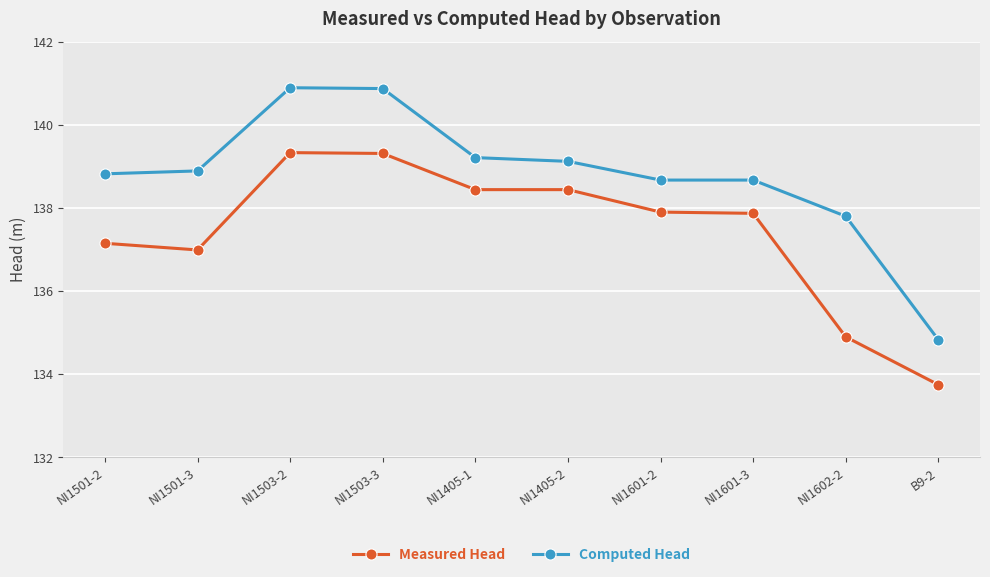

What is the average value of the Measured Head series?

137.4